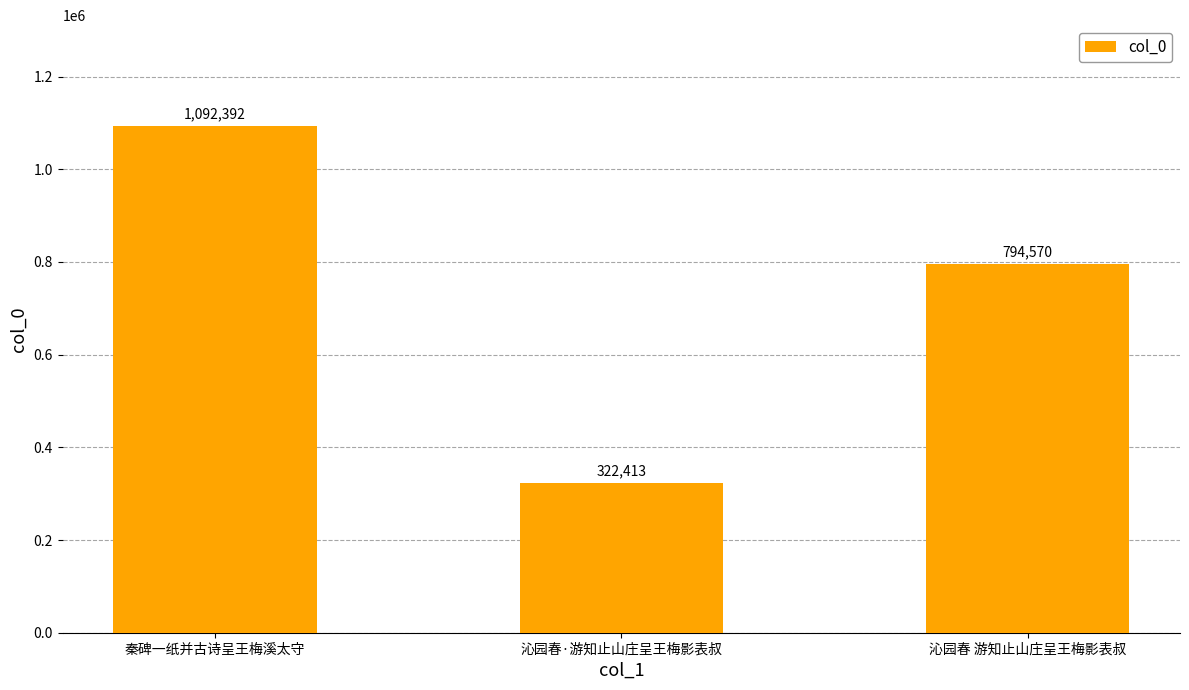

What is the difference between the maximum and minimum values?

769979